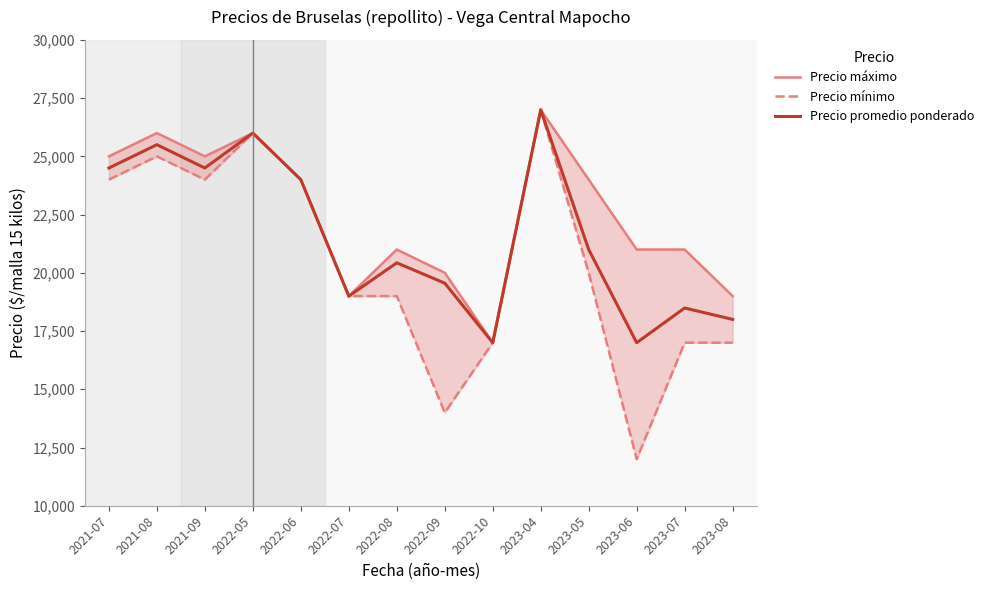

At which category does the chart reach its peak across all series?

2023-04